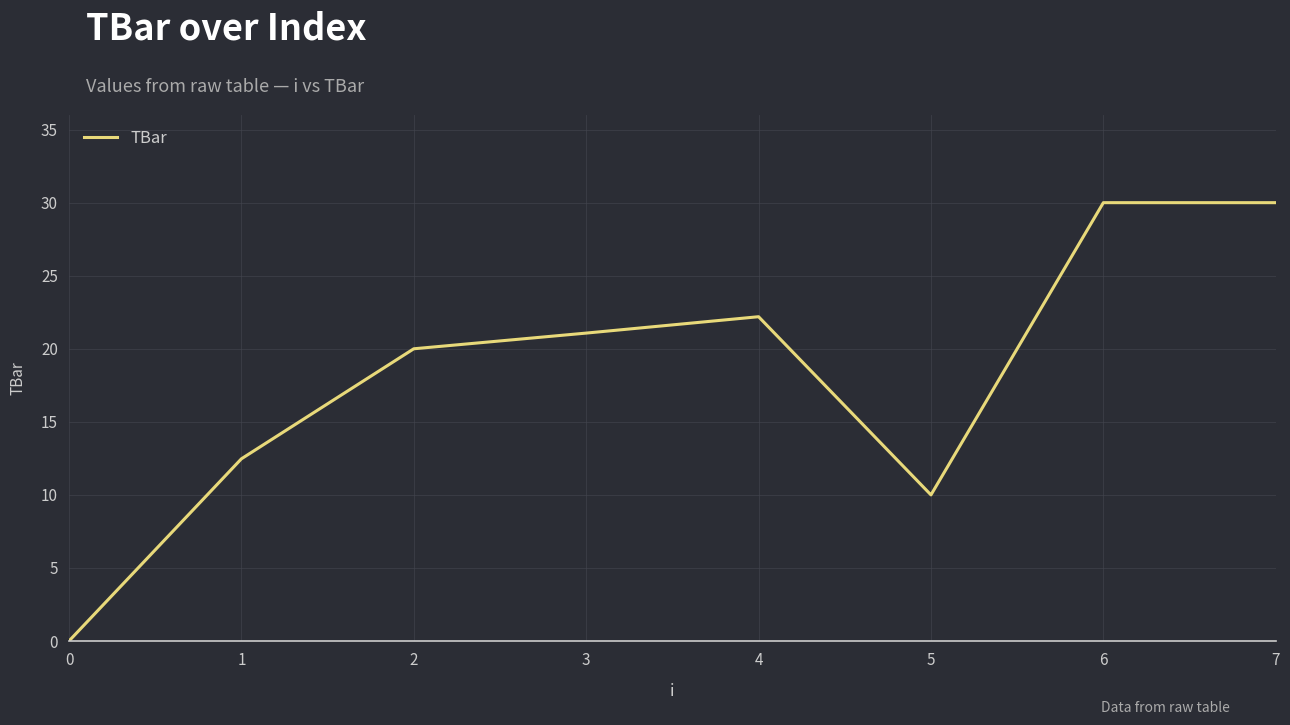

What is the change in value from 2 to 6?

+10.0